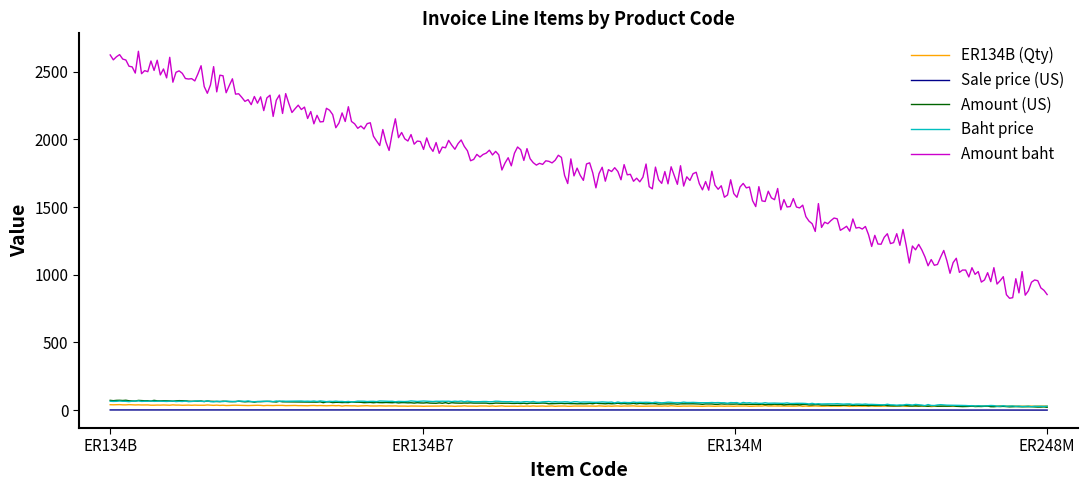

What is the greatest value displayed?

2650.3